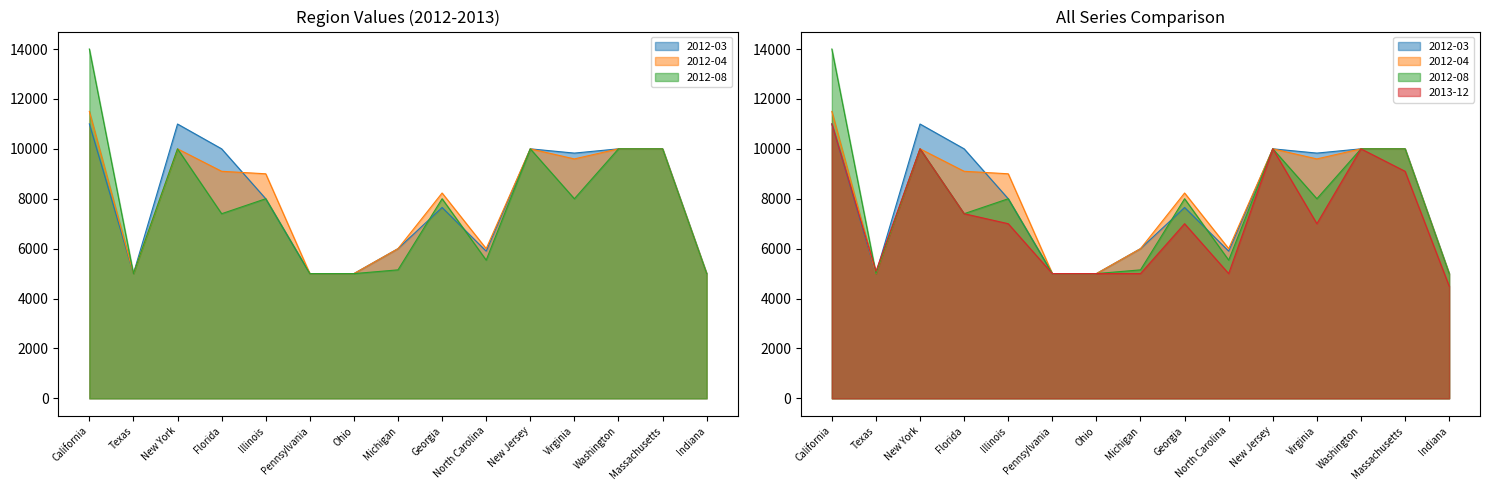

How many times do 2013-12 and 2012-04 cross each other?

1